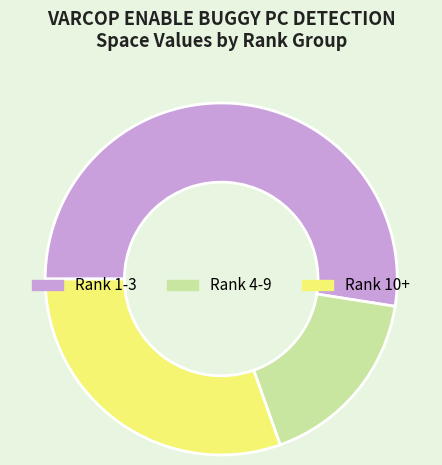

Does any single category account for the majority?

Yes